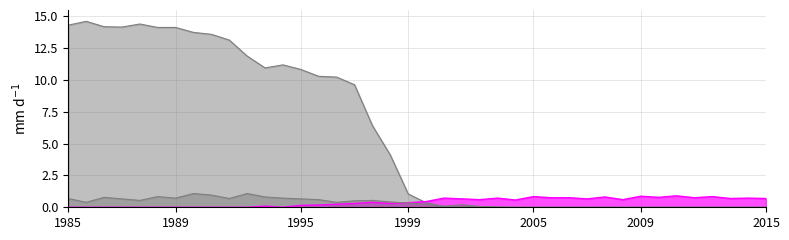

True or false: col_1_line has a value of 0.0 at 37.

True